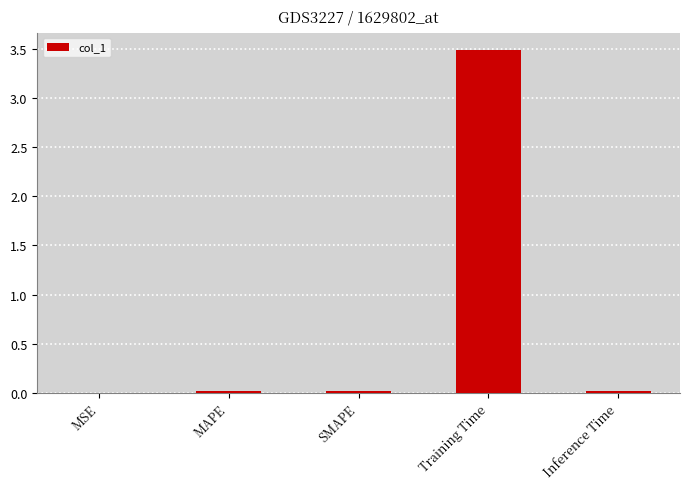

Between Training Time and SMAPE, which is larger?

Training Time